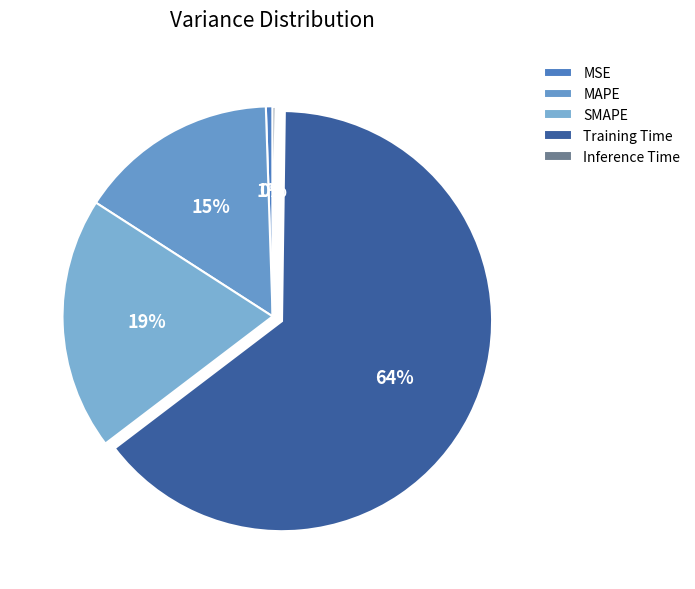

Rank the categories by value from lowest to highest.

Inference Time, MSE, MAPE, SMAPE, Training Time